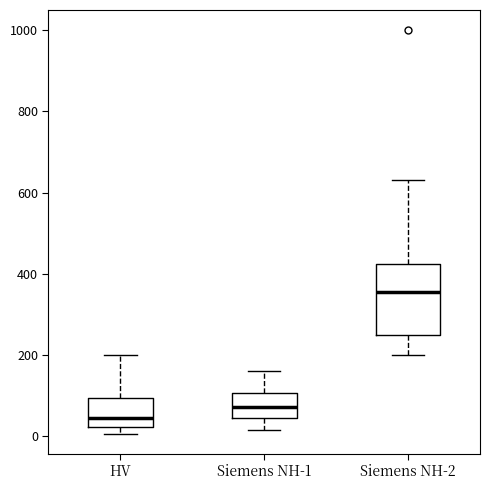

Reading left to right, read every box against the y-axis: the position of its median line, the range the box covers, and the ends of its whiskers. The values are not printed on the chart, so give them approximately, as read against the axis.

HV: median 40, box 20 to 100, whiskers 0 to 200
Siemens NH-1: median 80, box 40 to 100, whiskers 20 to 160
Siemens NH-2: median 360, box 260 to 420, whiskers 200 to 640